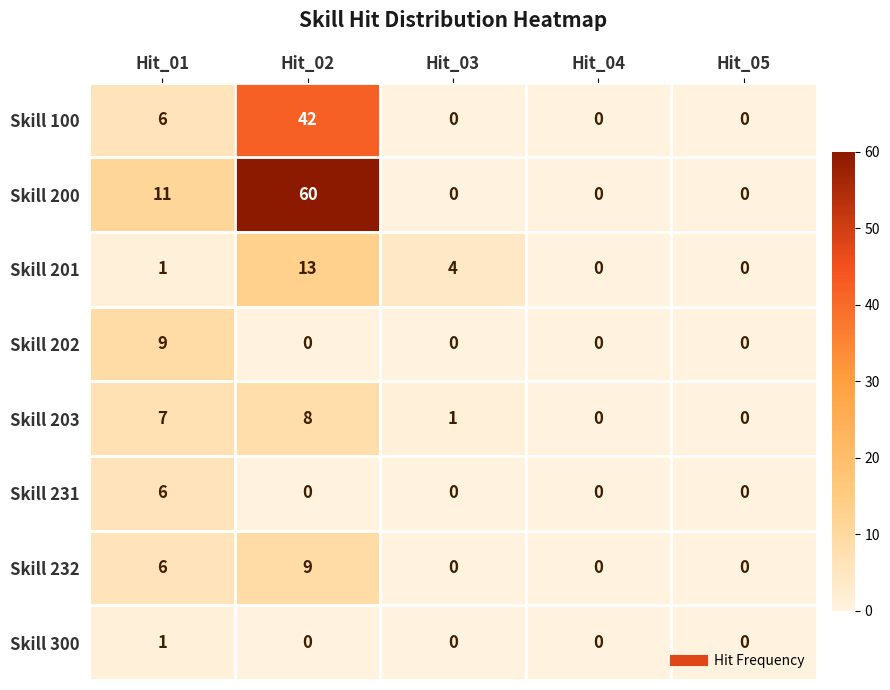

At how many categories does at least one series exceed 30?

1